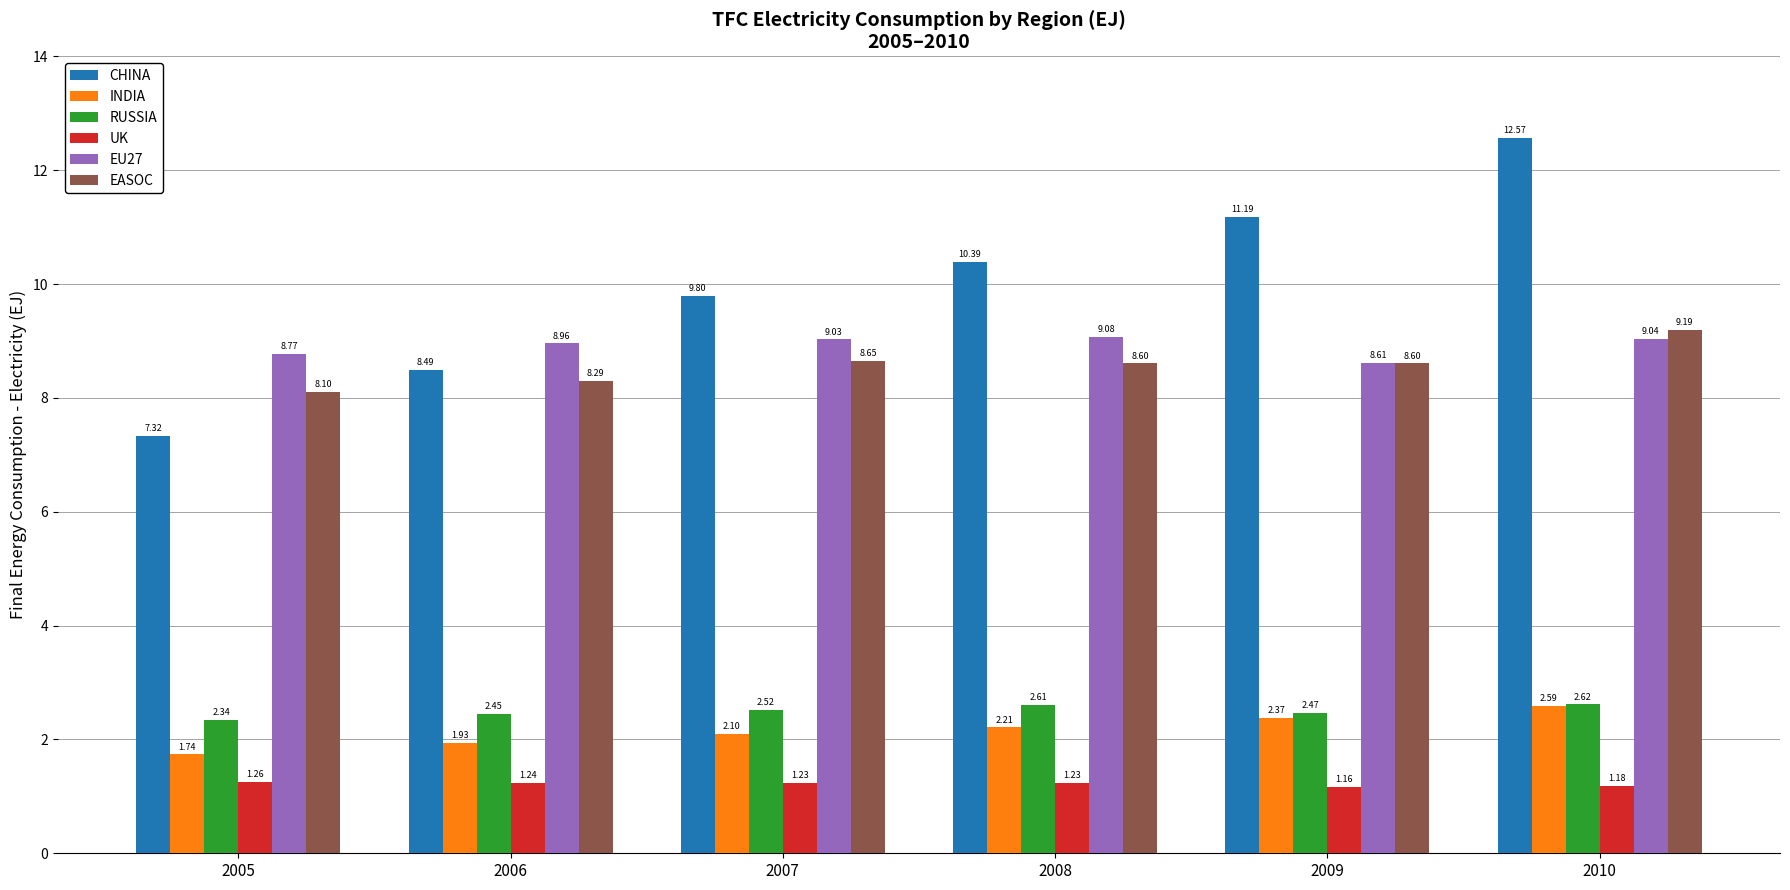

The EU27 series shows 1.8 at 2009. True or false?

False